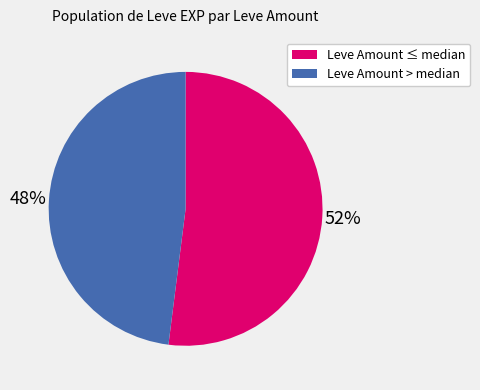

How many slices are in this pie chart?

2